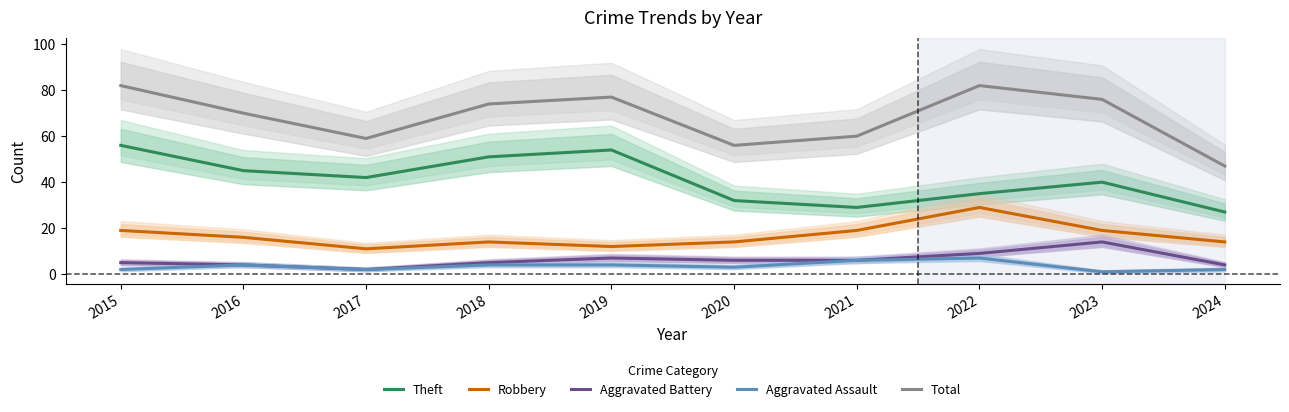

What value does the Aggravated Battery series have at 2020?

6